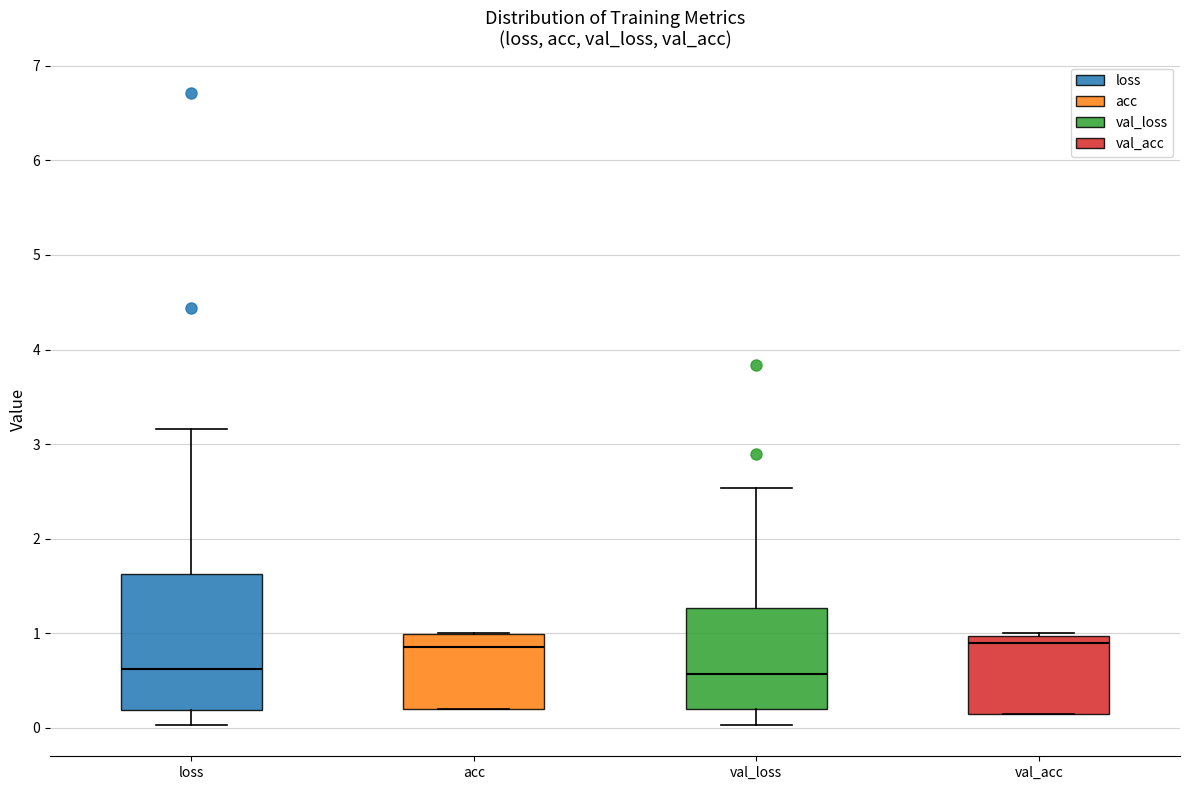

Where does the median line of the box for val_loss sit on the y-axis? The values are not printed on the chart, so give them approximately, as read against the axis.

0.6